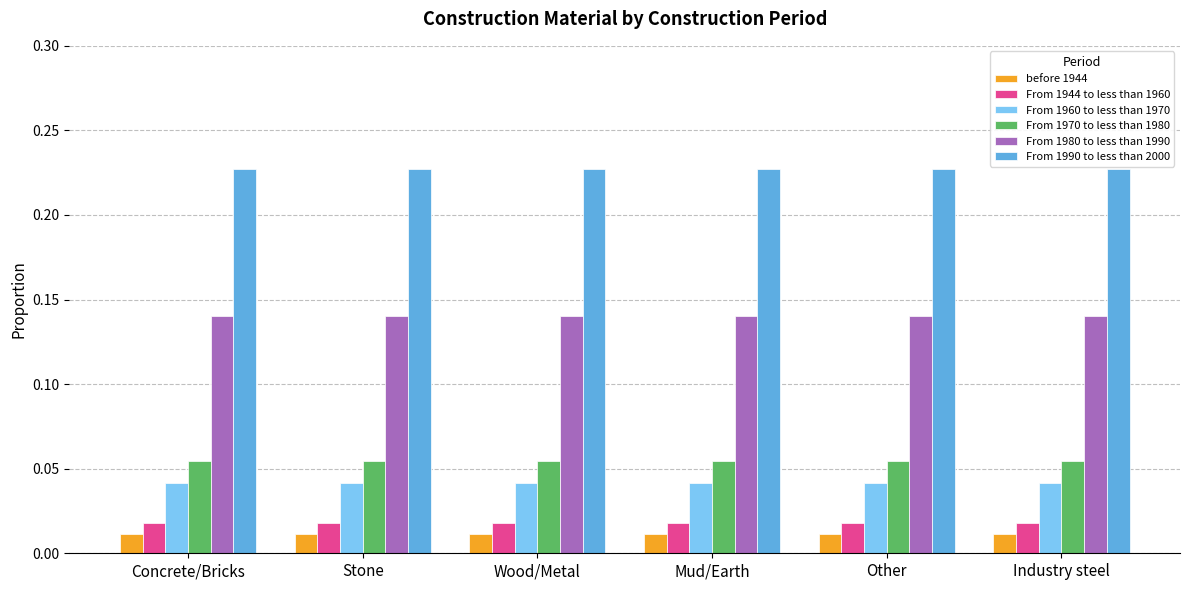

What position from the right is Mud/Earth?

3